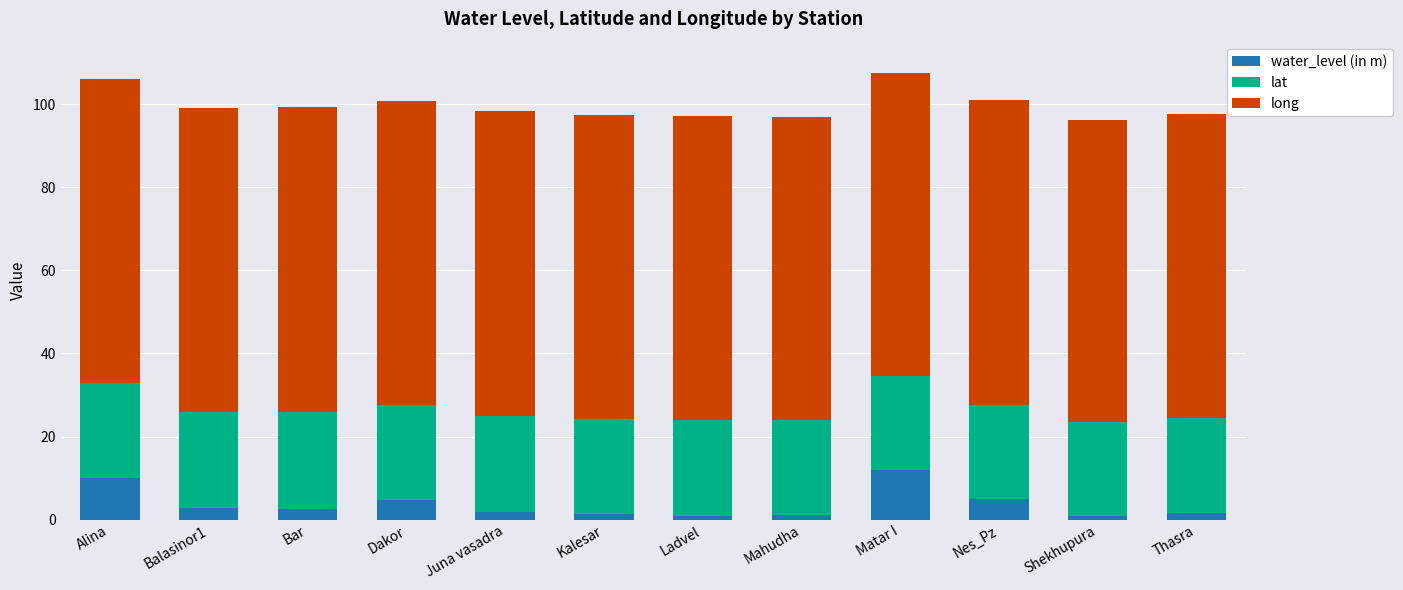

What is the maximum value for water_level (in m)?

12.0